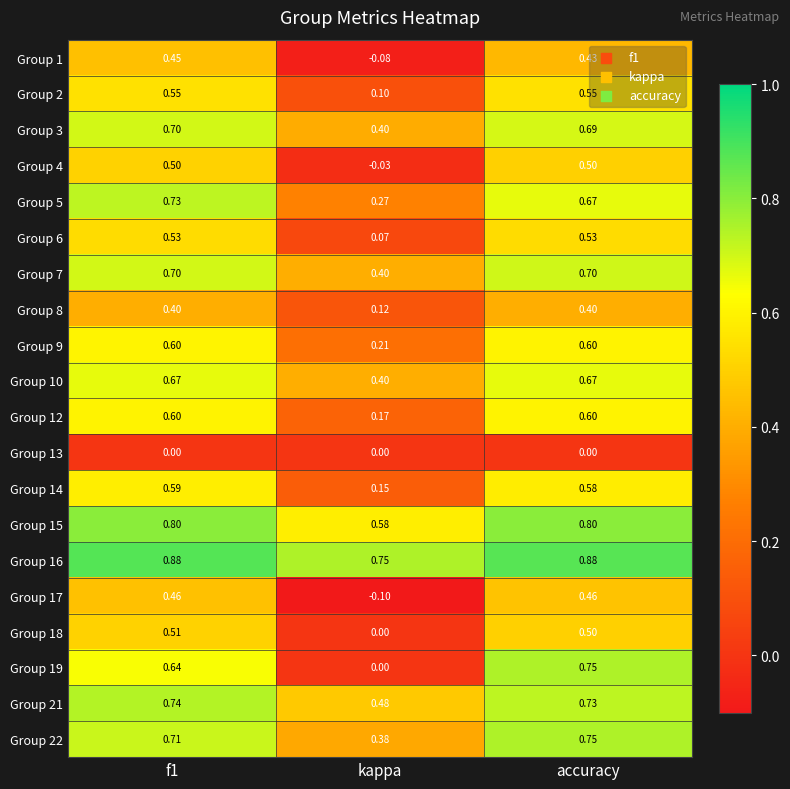

Count the number of data series in this chart.

20